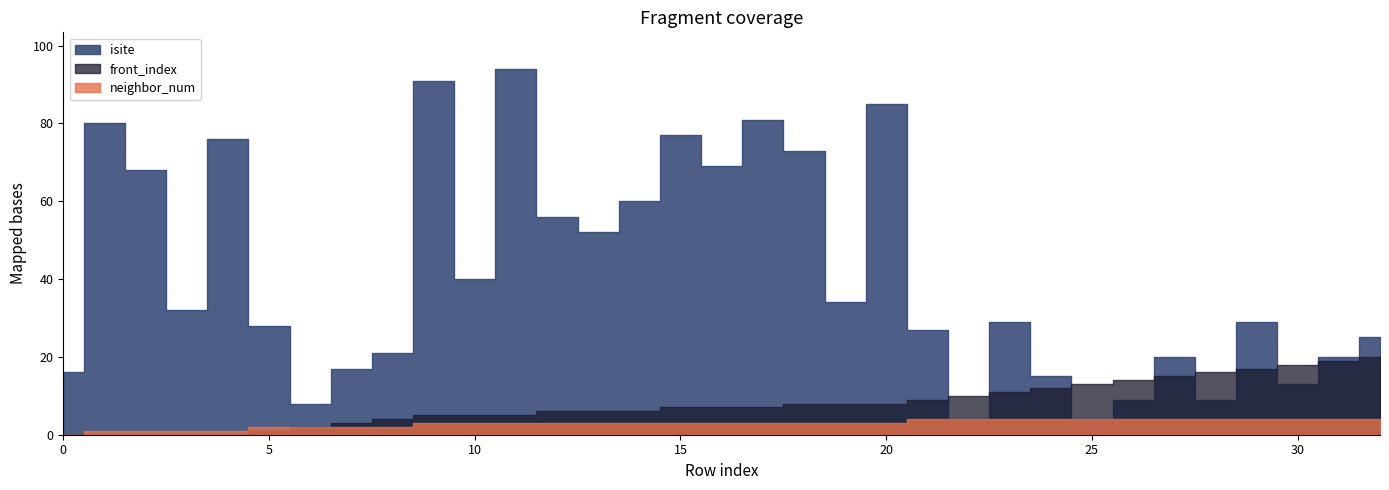

Reading right to left, list all the values displayed in this chart.

neighbor_num: 32=4	31=4	30=4	29=4	28=4	27=4	26=4	25=4	24=4	23=4	22=4	21=4	20=3	19=3	18=3	17=3	16=3	15=3	14=3	13=3	12=3	11=3	10=3	9=3	8=2	7=2	6=2	5=2	4=1	3=1	2=1	1=1	0=0
isite: 32=25	31=20	30=13	29=29	28=9	27=20	26=9	25=4	24=15	23=29	22=4	21=27	20=85	19=34	18=73	17=81	16=69	15=77	14=60	13=52	12=56	11=94	10=40	9=91	8=21	7=17	6=8	5=28	4=76	3=32	2=68	1=80	0=16
front_index: 32=20	31=19	30=18	29=17	28=16	27=15	26=14	25=13	24=12	23=11	22=10	21=9	20=8	19=8	18=8	17=7	16=7	15=7	14=6	13=6	12=6	11=5	10=5	9=5	8=4	7=3	6=2	5=1	4=0	3=0	2=0	1=0	0=0